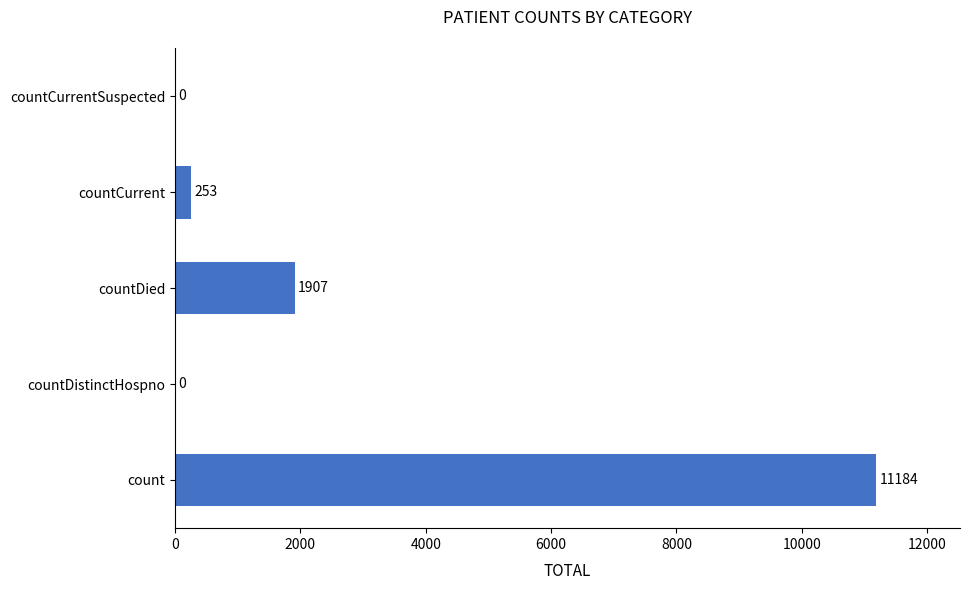

Where is the data nearest to the value 5592?

countDied